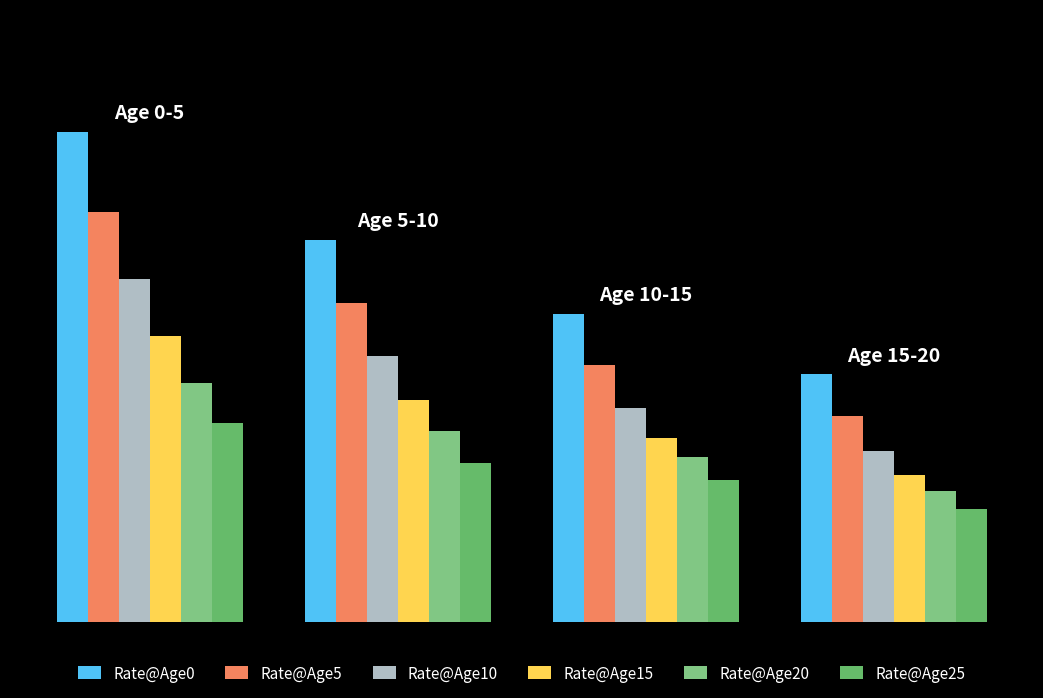

Are the bars grouped side by side (vs. stacked)?

Yes